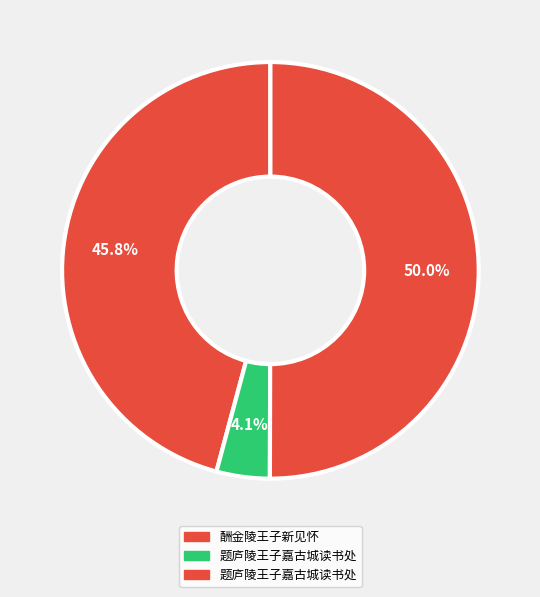

Count the number of slices in the pie.

3